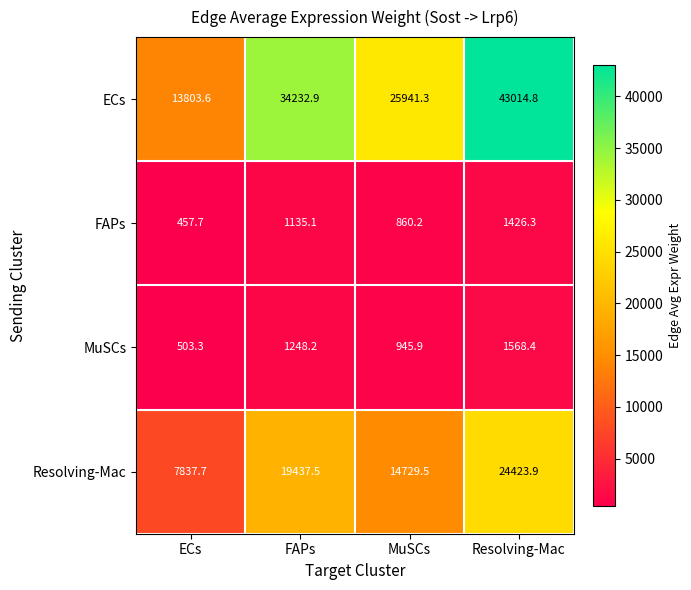

The value of FAPs at Resolving-Mac is 1426.3. True or false?

True